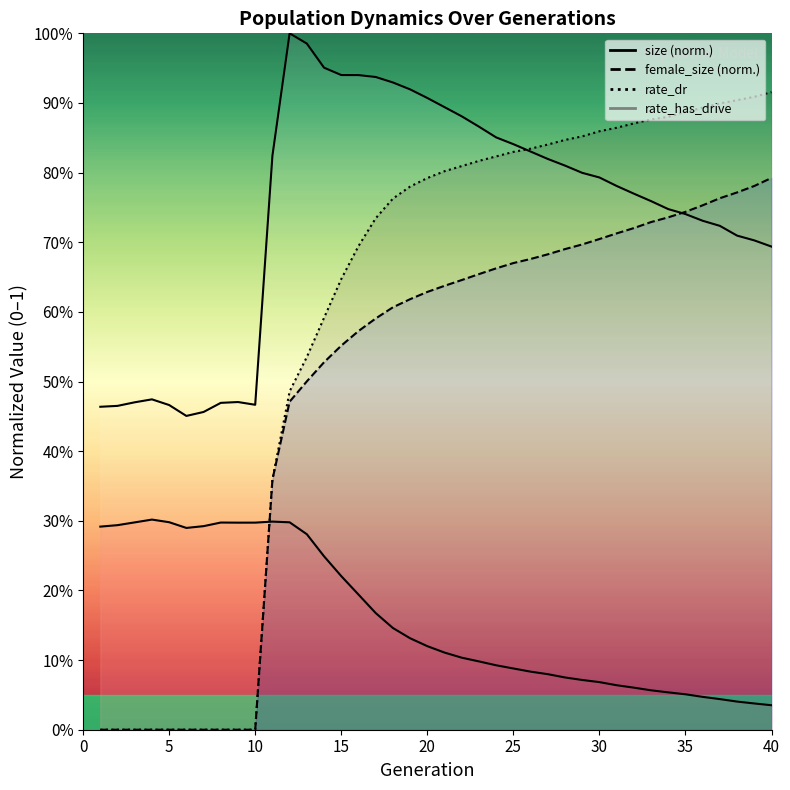

List the labels in order of rate_has_drive value, largest first.

40, 39, 38, 37, 36, 35, 34, 33, 32, 31, 30, 29, 28, 27, 26, 25, 24, 23, 22, 21, 20, 19, 18, 17, 16, 15, 14, 13, 12, 11, 1, 2, 3, 4, 5, 6, 7, 8, 9, 10